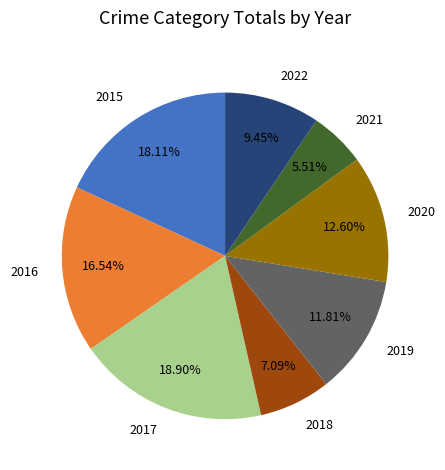

Do 2016 and 2021 together represent more than half of the pie?

No